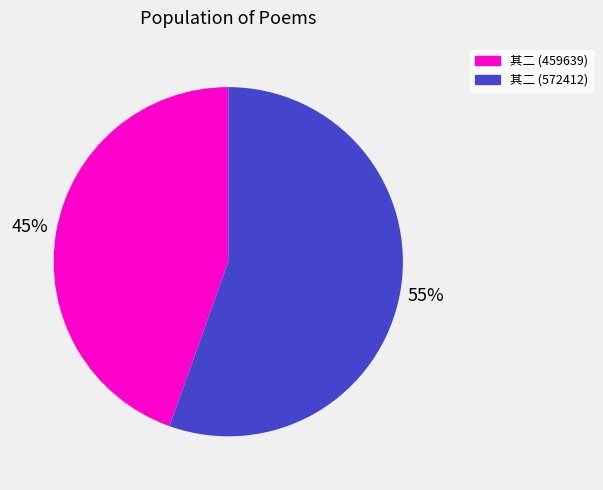

To the nearest percent, what is the average slice percentage?

50%